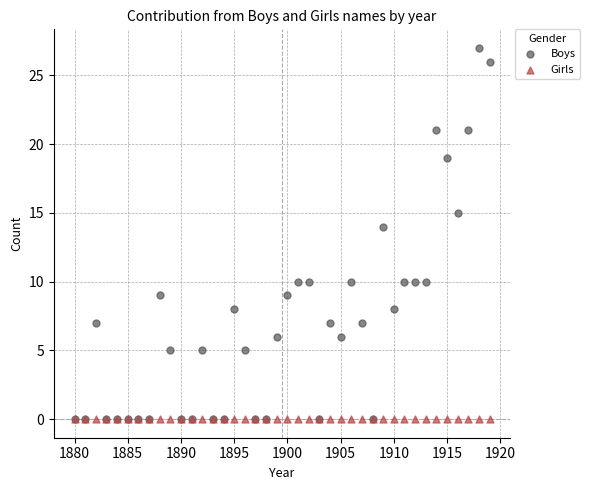

In the Boys series, what Y value is closest to 13?

14